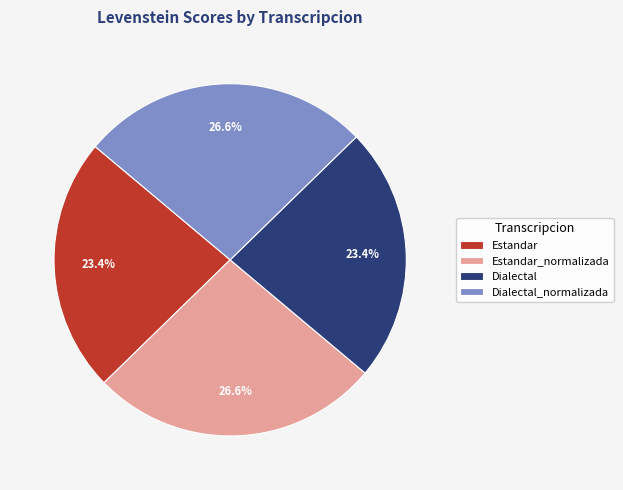

Count the number of slices in the pie.

4